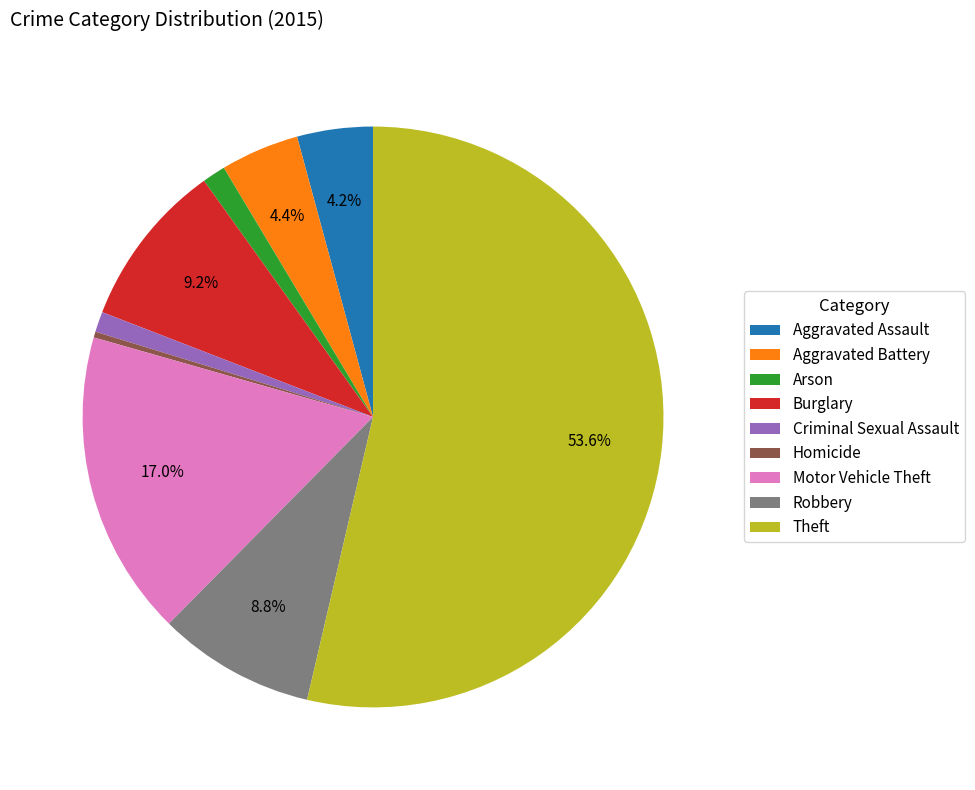

Does any single category account for the majority?

Yes